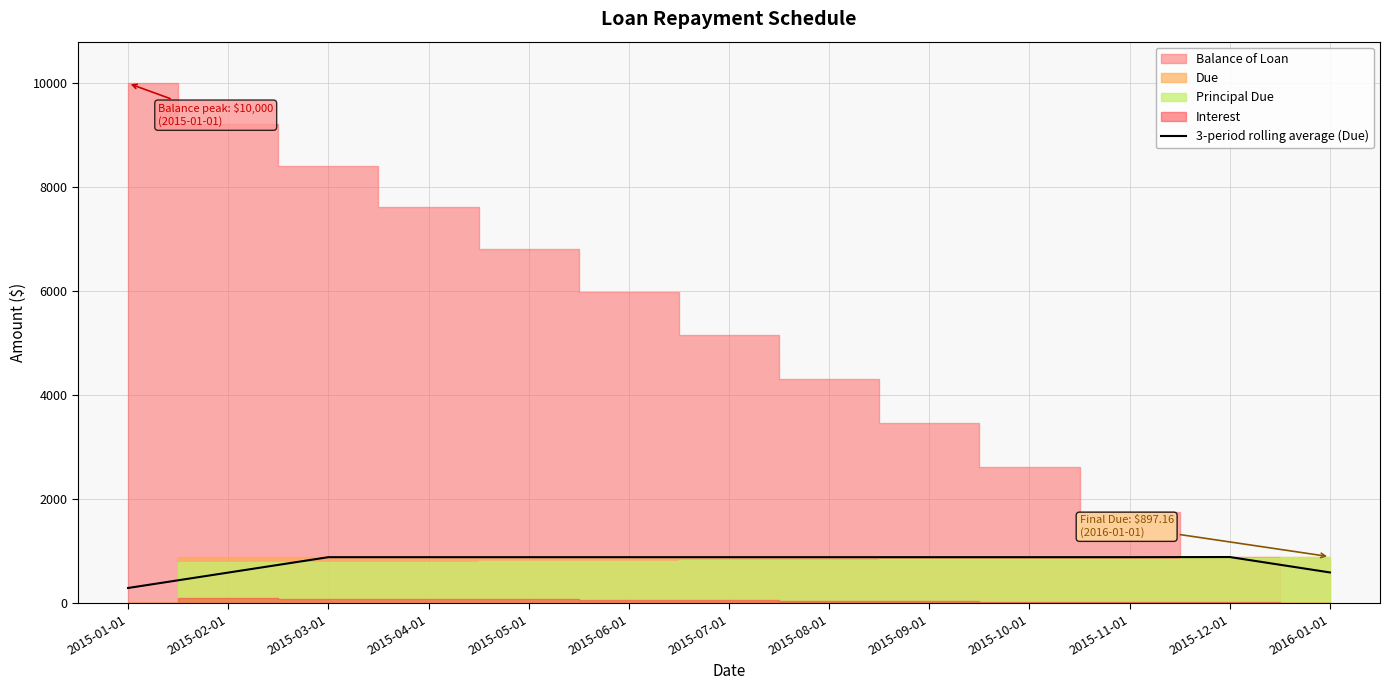

How many data points does each series have?

13